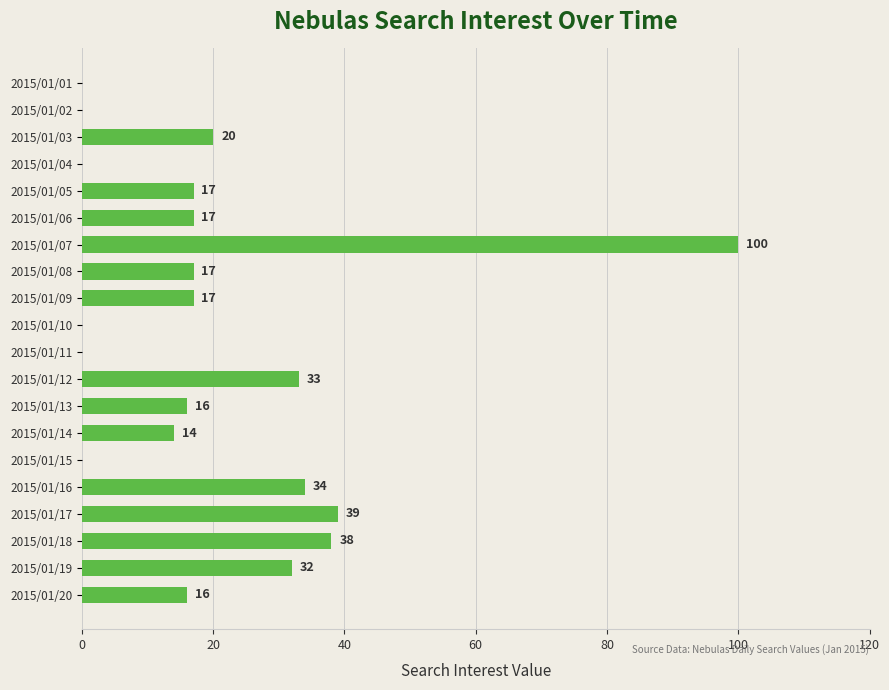

What is the sum of the values at 2015/01/07 and 2015/01/08?

117